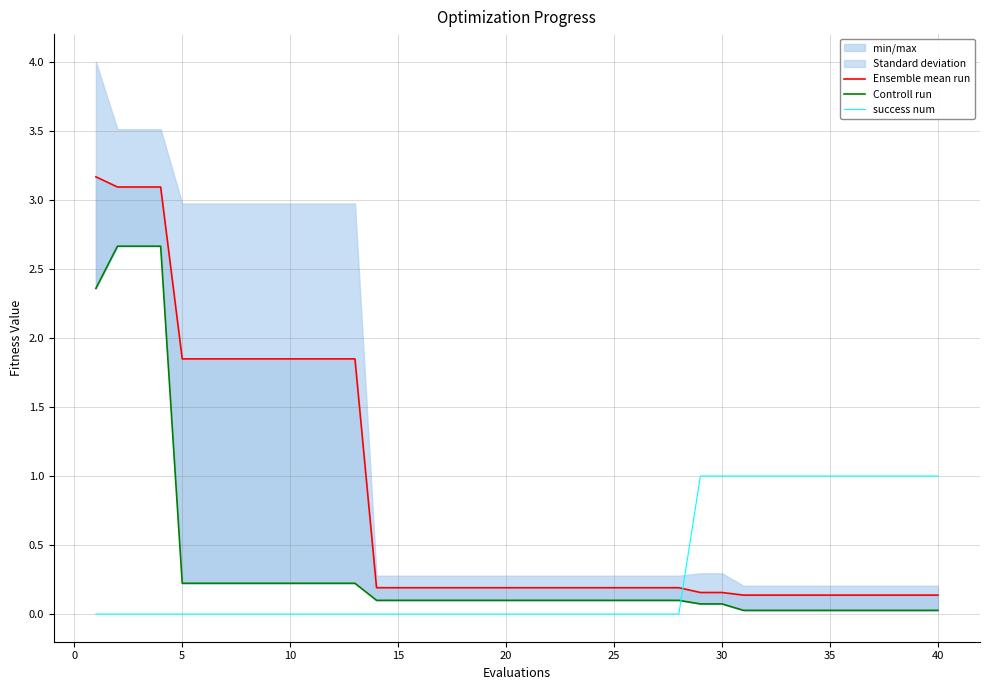

Read the success num value at 35.

1